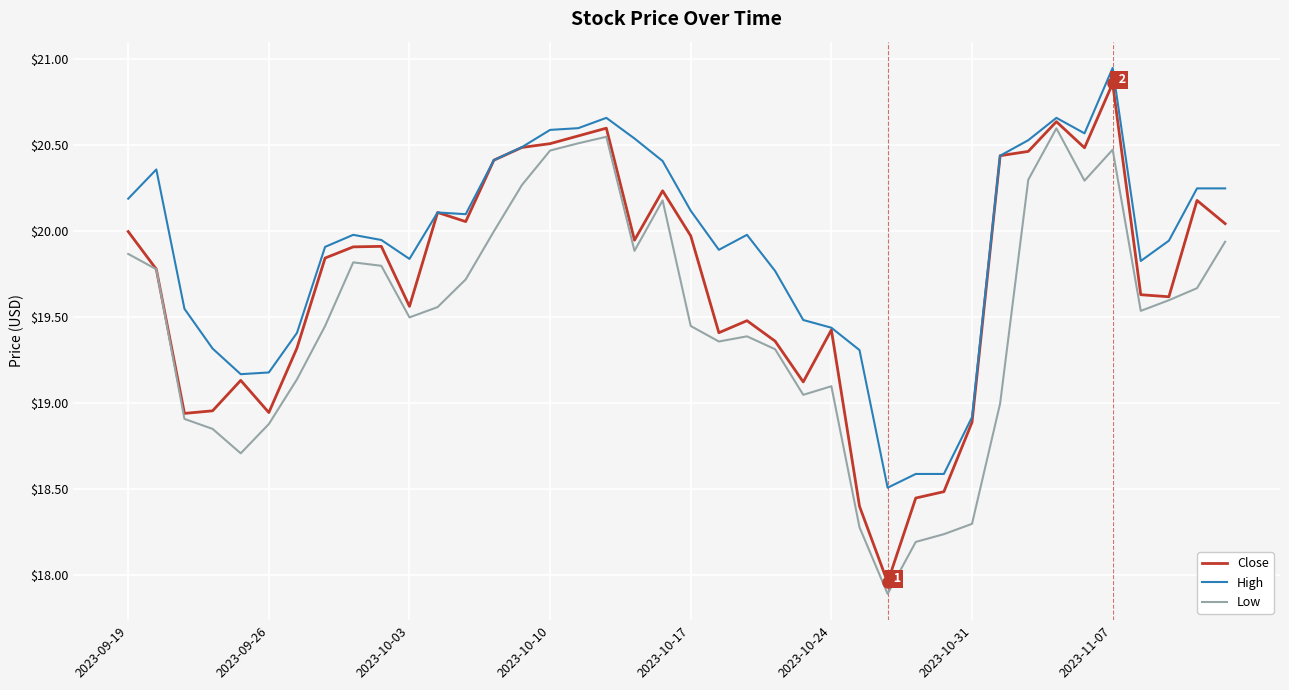

Which series has the largest total across all categories?

High